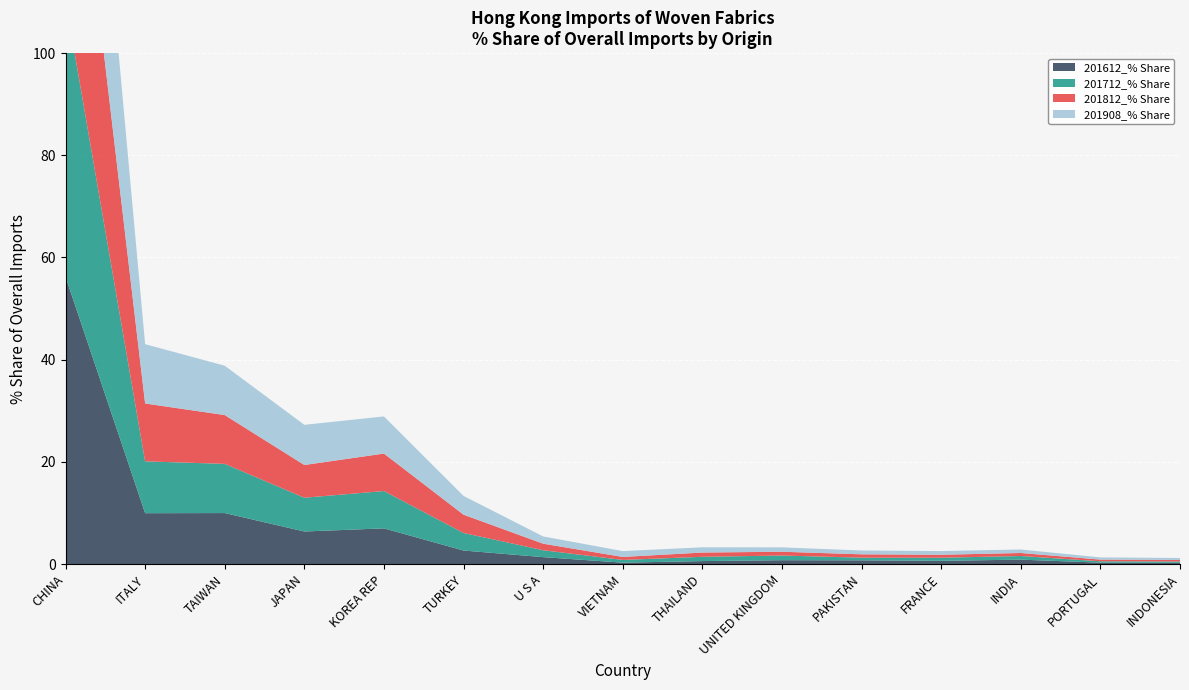

Reading left to right, extract all data points from this chart.

201612_% Share: CHINA=56.2	ITALY=9.9	TAIWAN=10.0	JAPAN=6.4	KOREA REP=7.0	TURKEY=2.6	U S A=1.3	VIETNAM=0.3	THAILAND=0.6	UNITED KINGDOM=0.7	PAKISTAN=0.7	FRANCE=0.6	INDIA=0.9	PORTUGAL=0.3	INDONESIA=0.2
201712_% Share: CHINA=54.1	ITALY=10.1	TAIWAN=9.6	JAPAN=6.6	KOREA REP=7.3	TURKEY=3.4	U S A=1.4	VIETNAM=0.5	THAILAND=0.8	UNITED KINGDOM=0.9	PAKISTAN=0.5	FRANCE=0.6	INDIA=0.7	PORTUGAL=0.3	INDONESIA=0.2
201812_% Share: CHINA=53.4	ITALY=11.3	TAIWAN=9.6	JAPAN=6.4	KOREA REP=7.3	TURKEY=3.6	U S A=1.3	VIETNAM=0.6	THAILAND=0.8	UNITED KINGDOM=0.7	PAKISTAN=0.7	FRANCE=0.6	INDIA=0.6	PORTUGAL=0.3	INDONESIA=0.3
201908_% Share: CHINA=50.2	ITALY=11.6	TAIWAN=9.7	JAPAN=7.9	KOREA REP=7.3	TURKEY=3.7	U S A=1.4	VIETNAM=1.1	THAILAND=1.0	UNITED KINGDOM=0.9	PAKISTAN=0.7	FRANCE=0.7	INDIA=0.7	PORTUGAL=0.4	INDONESIA=0.4